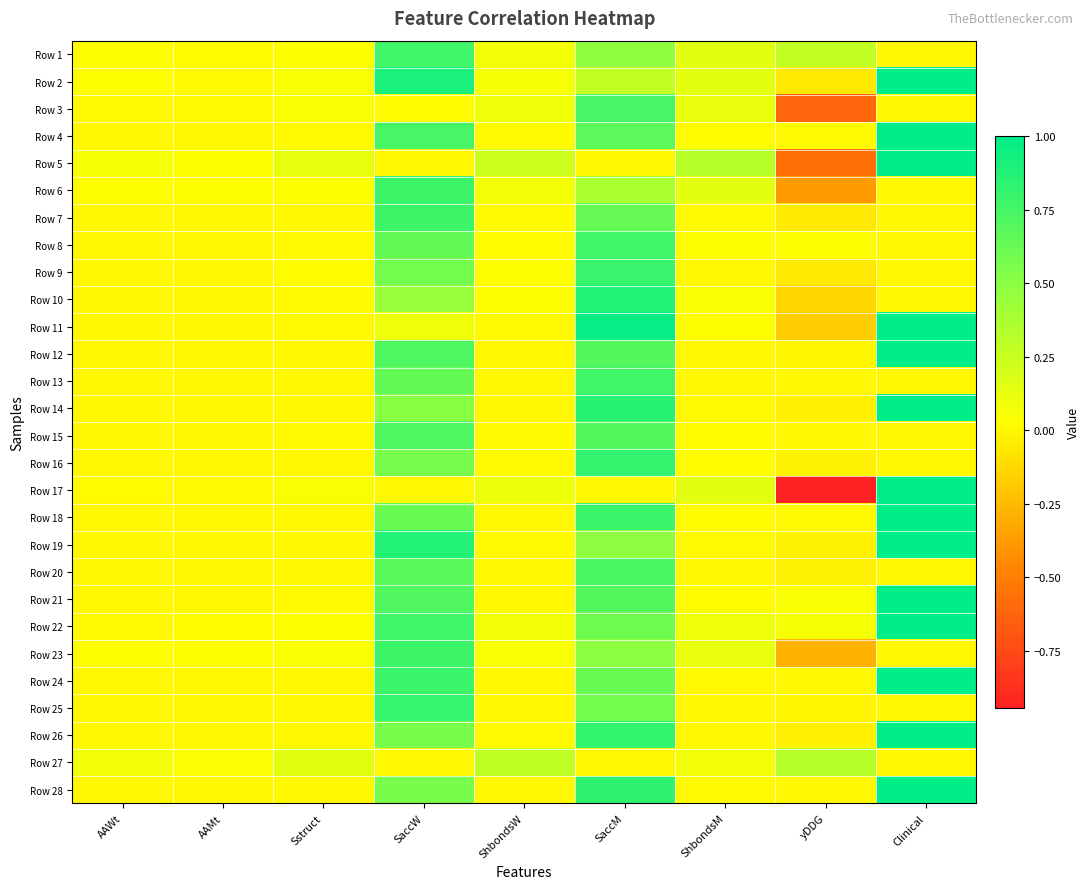

Which label corresponds to the smallest value in the chart?

yDDG